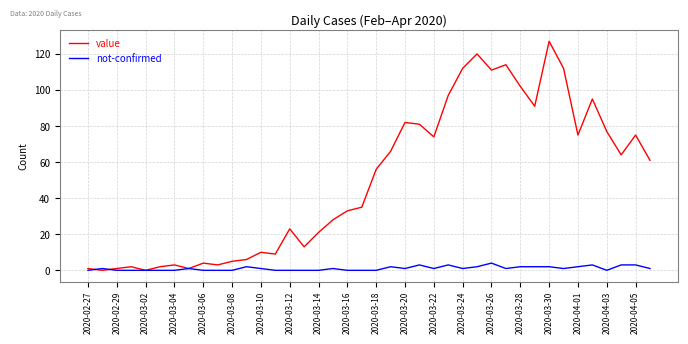

Rank the series by their maximum value, from highest to lowest.

value, not-confirmed